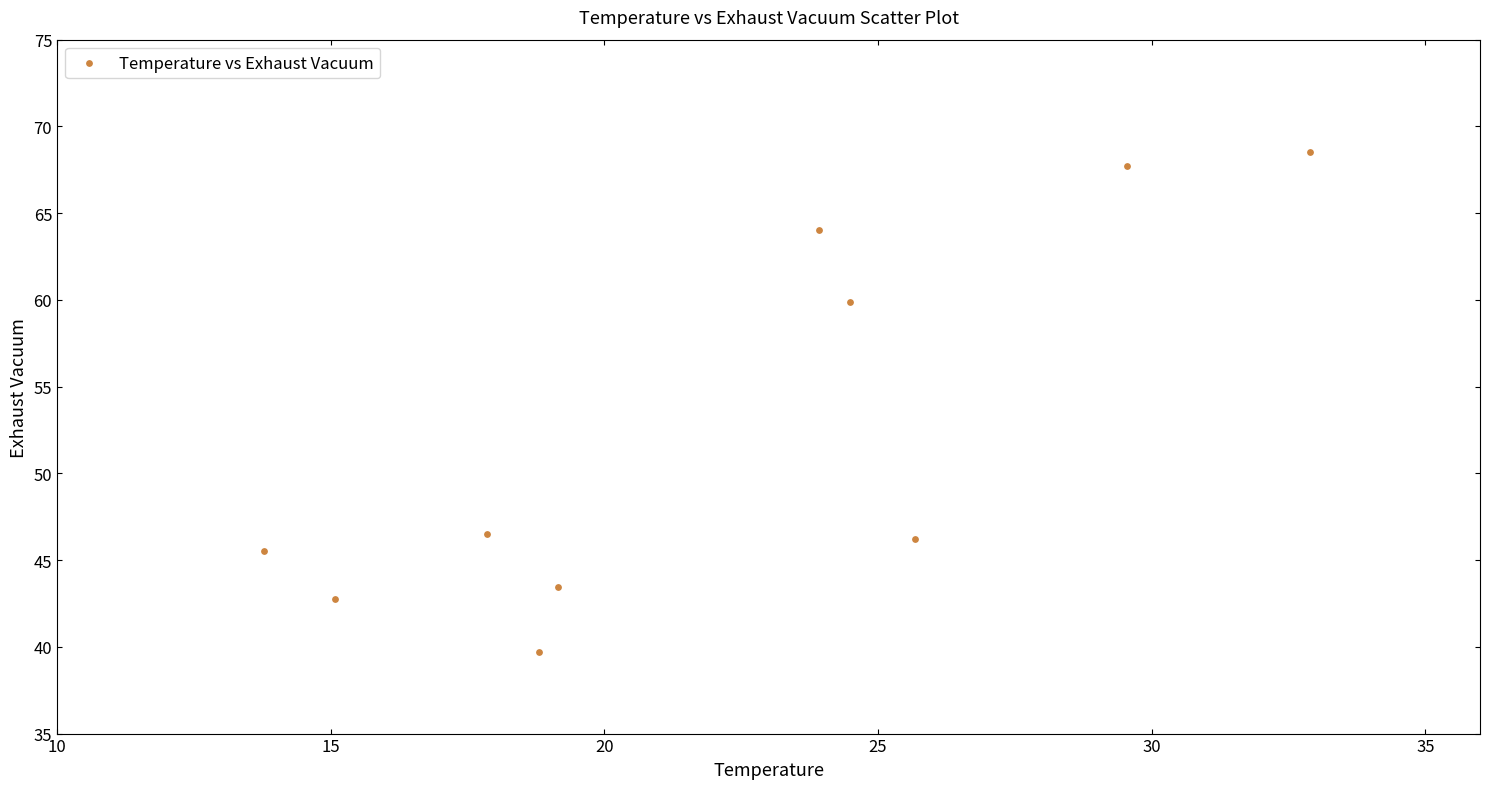

What Y value in the scatter plot is closest to 54?

59.9